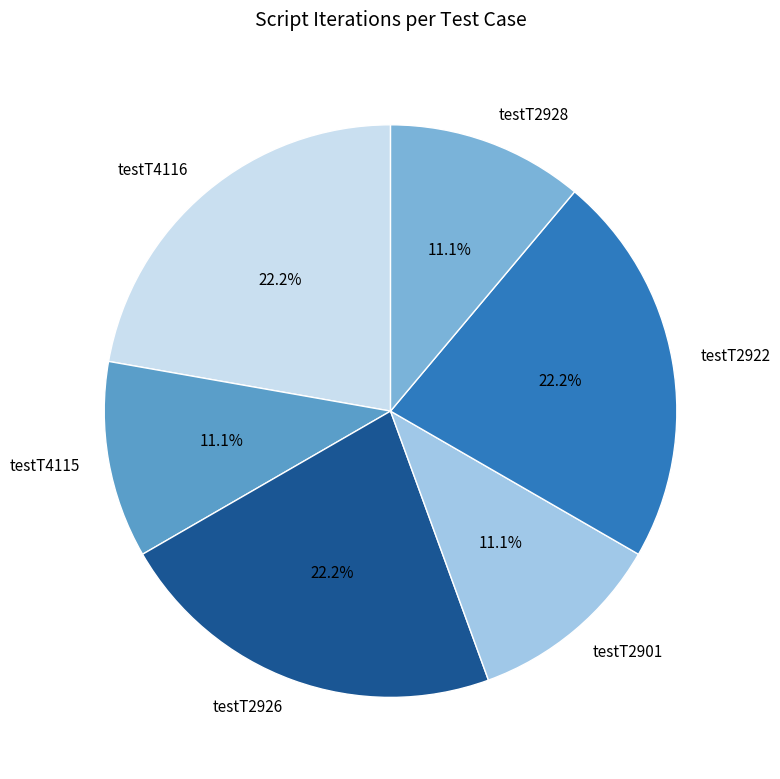

To the nearest percent, what is the average slice percentage?

17%